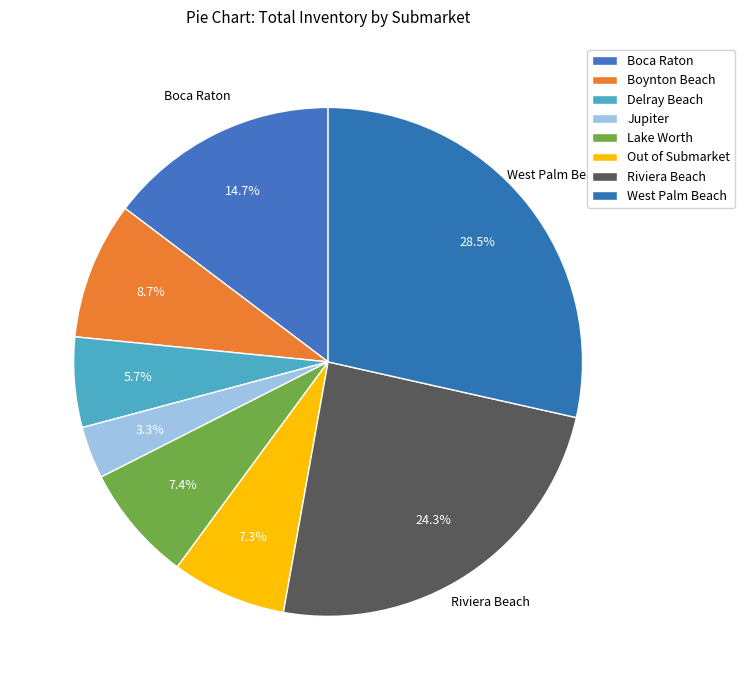

Do Boynton Beach and Boca Raton together represent more than half of the pie?

No